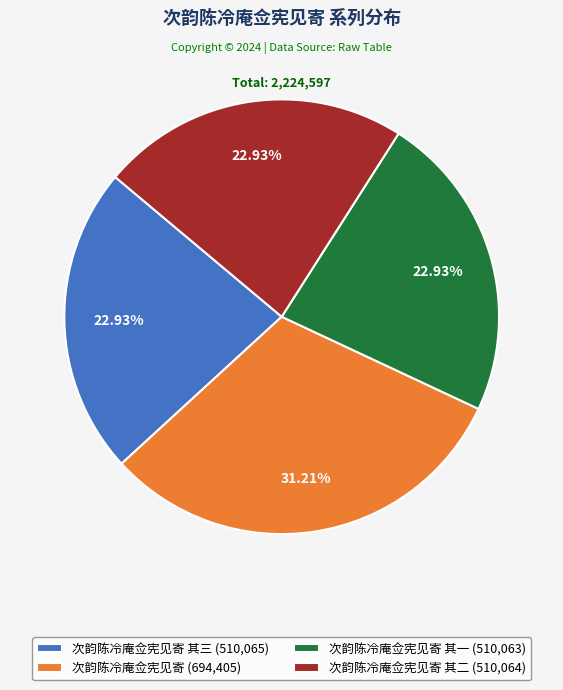

Do 次韵陈冷庵佥宪见寄 其一 (510,063) and 次韵陈冷庵佥宪见寄 (694,405) together represent more than half of the pie?

Yes